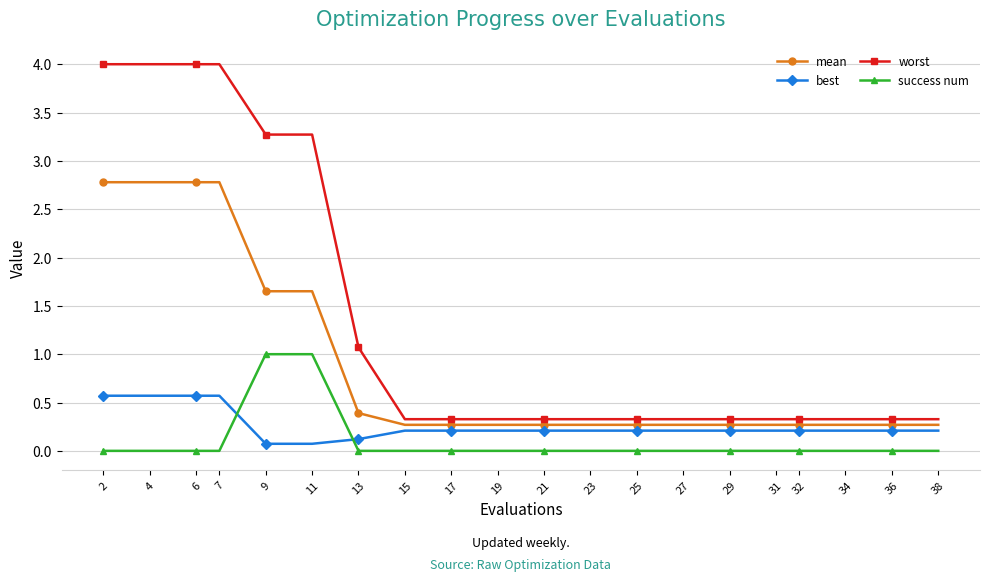

At which label is worst closest to 2?

13